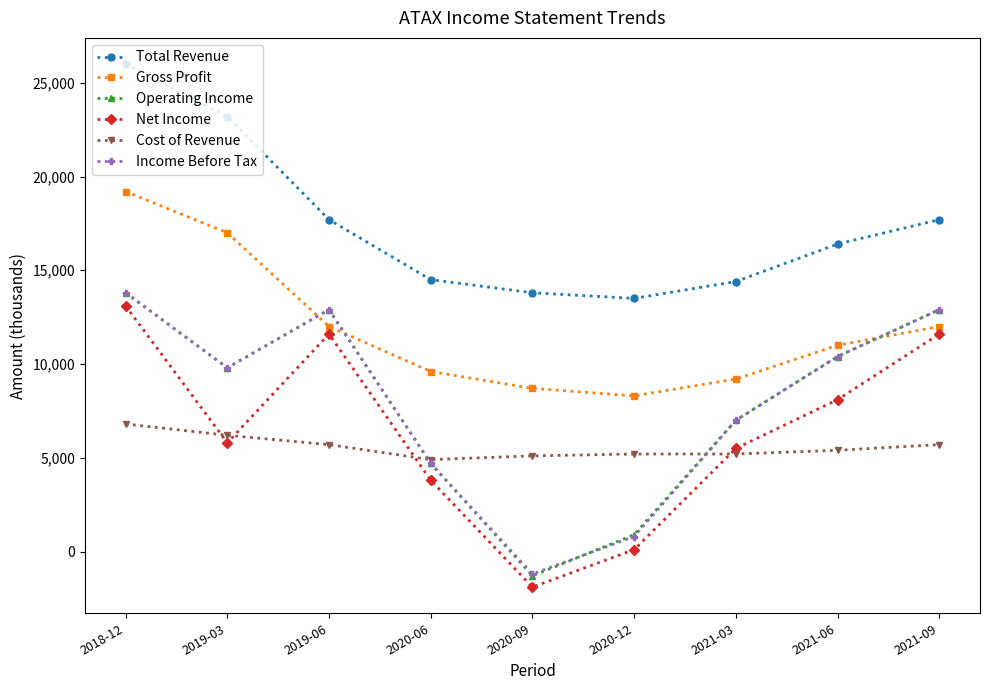

The value of Gross Profit at 2021-06 is 16130. True or false?

False